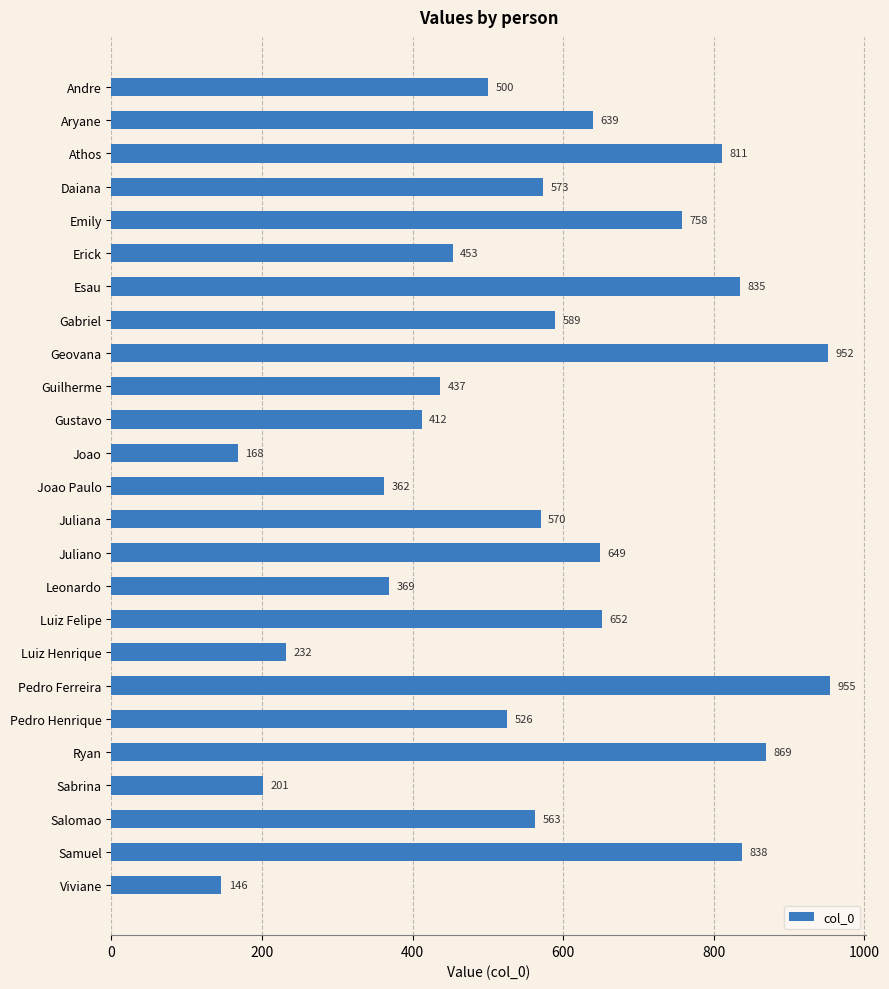

Which has a higher value, Samuel or Pedro Ferreira?

Pedro Ferreira